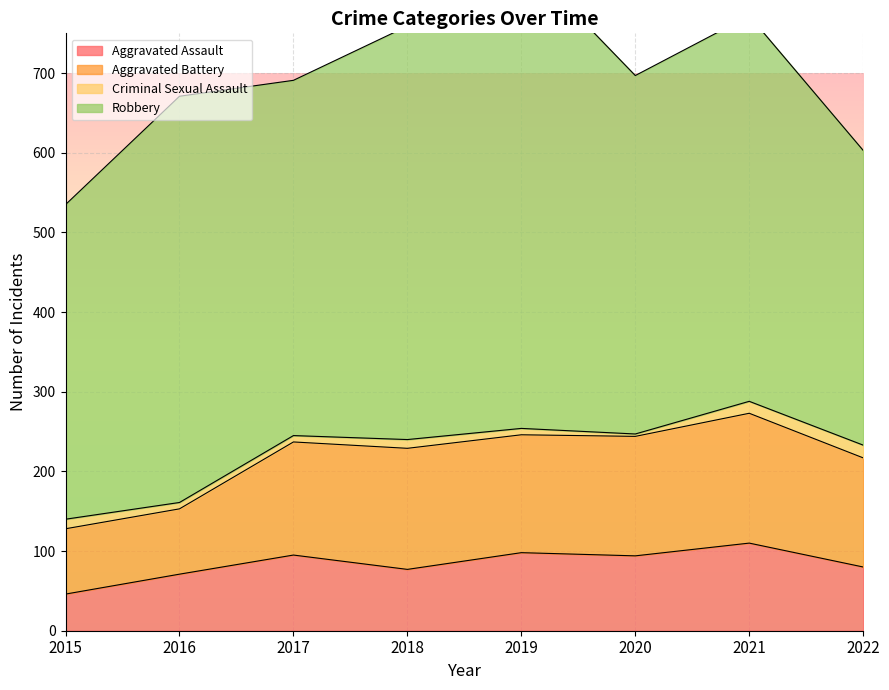

Which category has the lowest value across all series?

2020